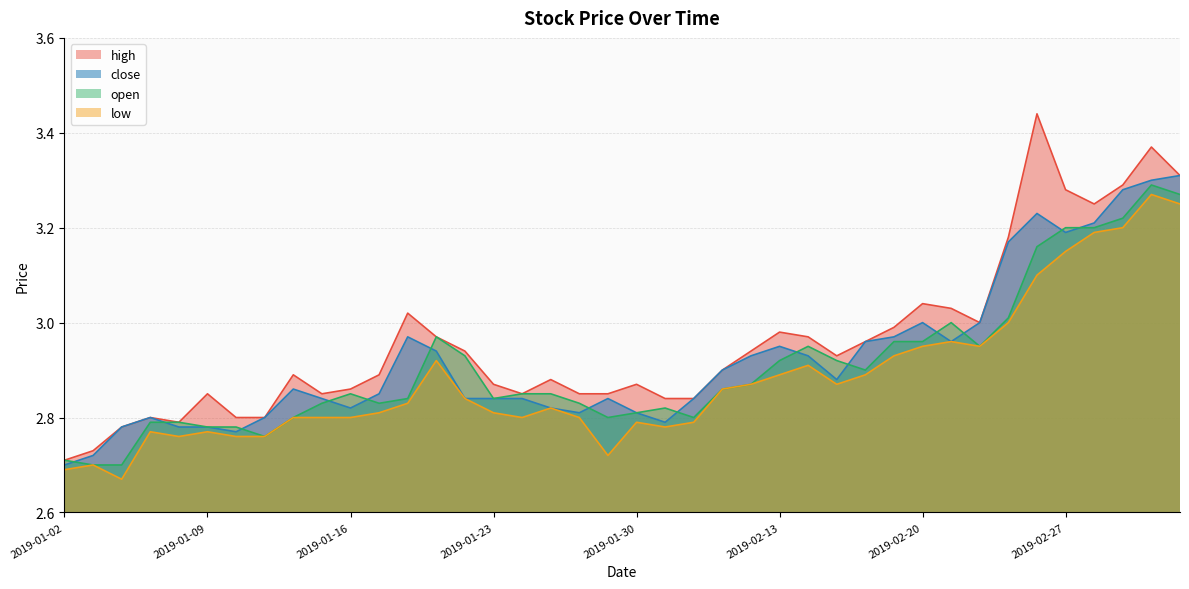

At which label does close reach its minimum?

2019-01-02